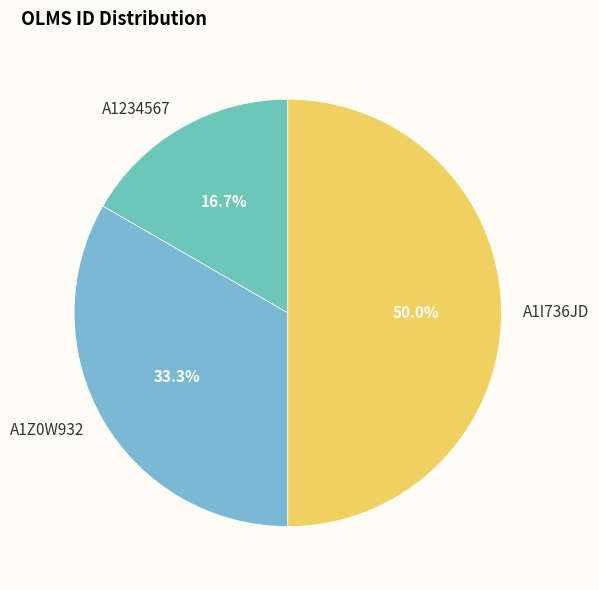

Which slice is the smallest?

A1234567